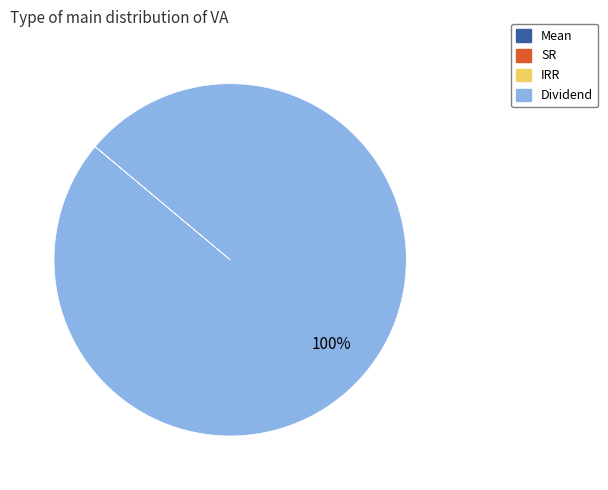

What percentage is the Dividend slice, to the nearest percent?

100%